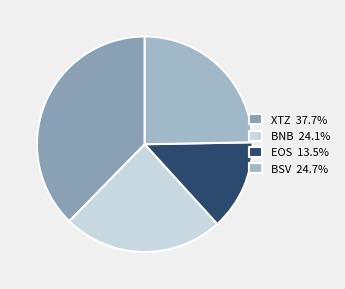

How many segments does this pie chart have?

4